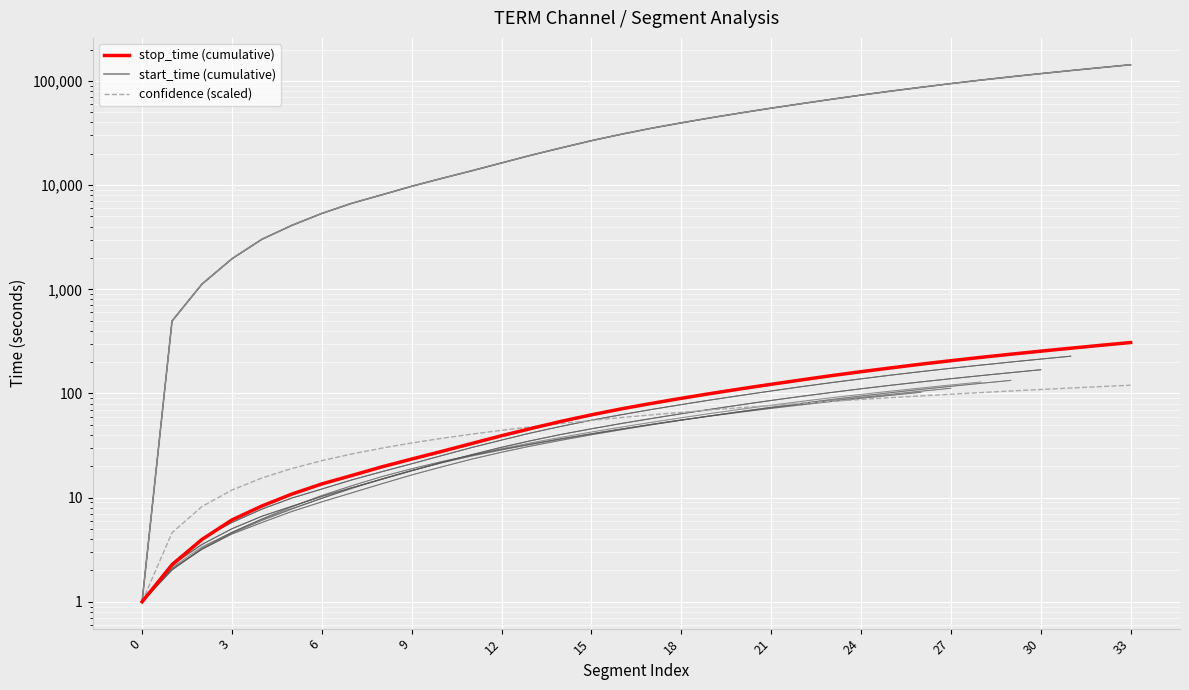

True or false: confidence (scaled) has more than 0 points higher than both neighbors.

False